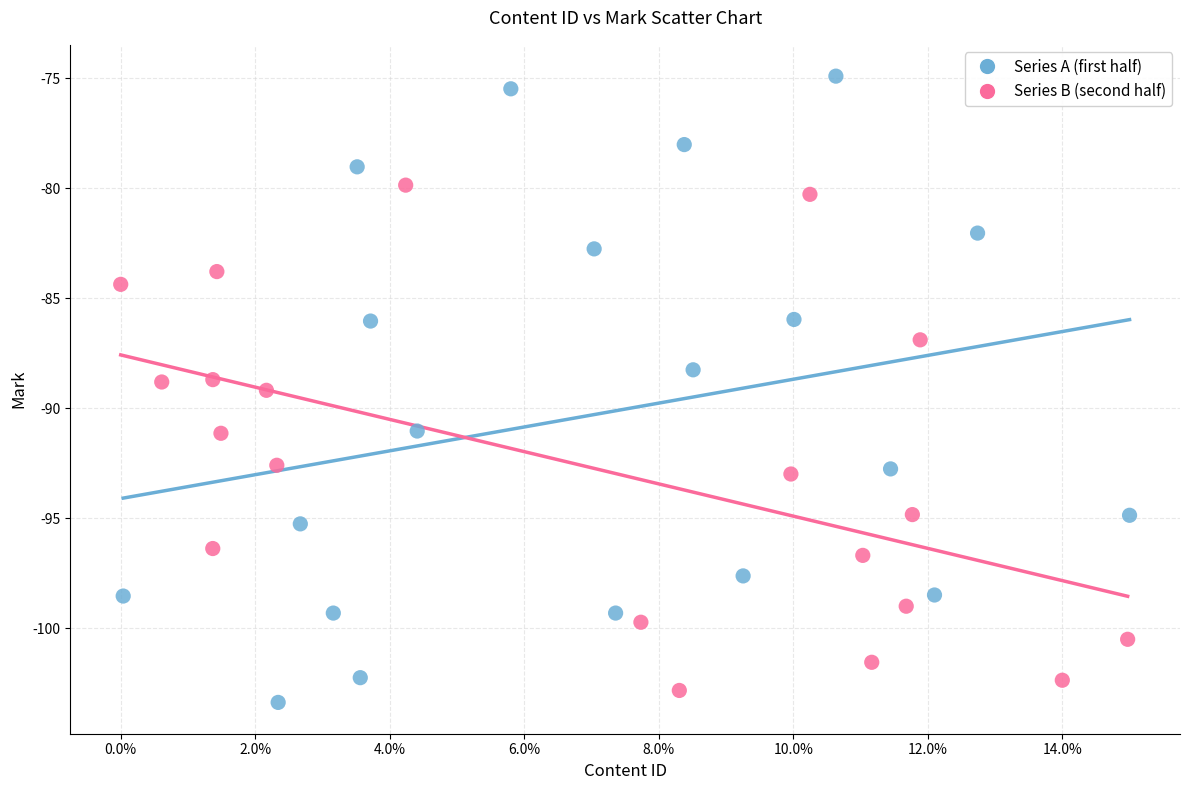

Which series reaches the minimum Y coordinate?

Series A (first half)